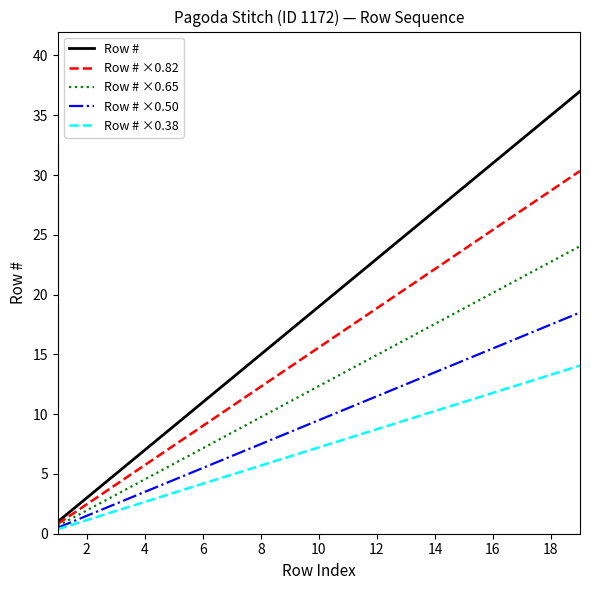

Which series has the largest range (max minus min)?

Row #